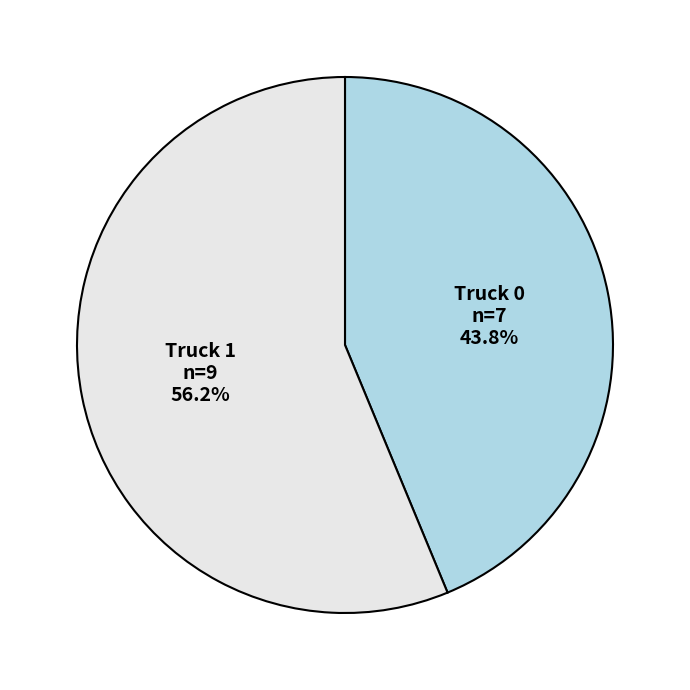

Does Truck 1 represent more than half of the total?

Yes